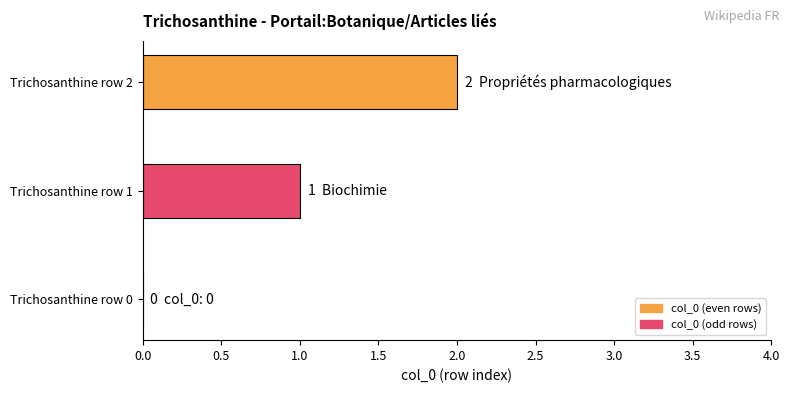

Is it true that the value at Trichosanthine row 2 is 3?

False